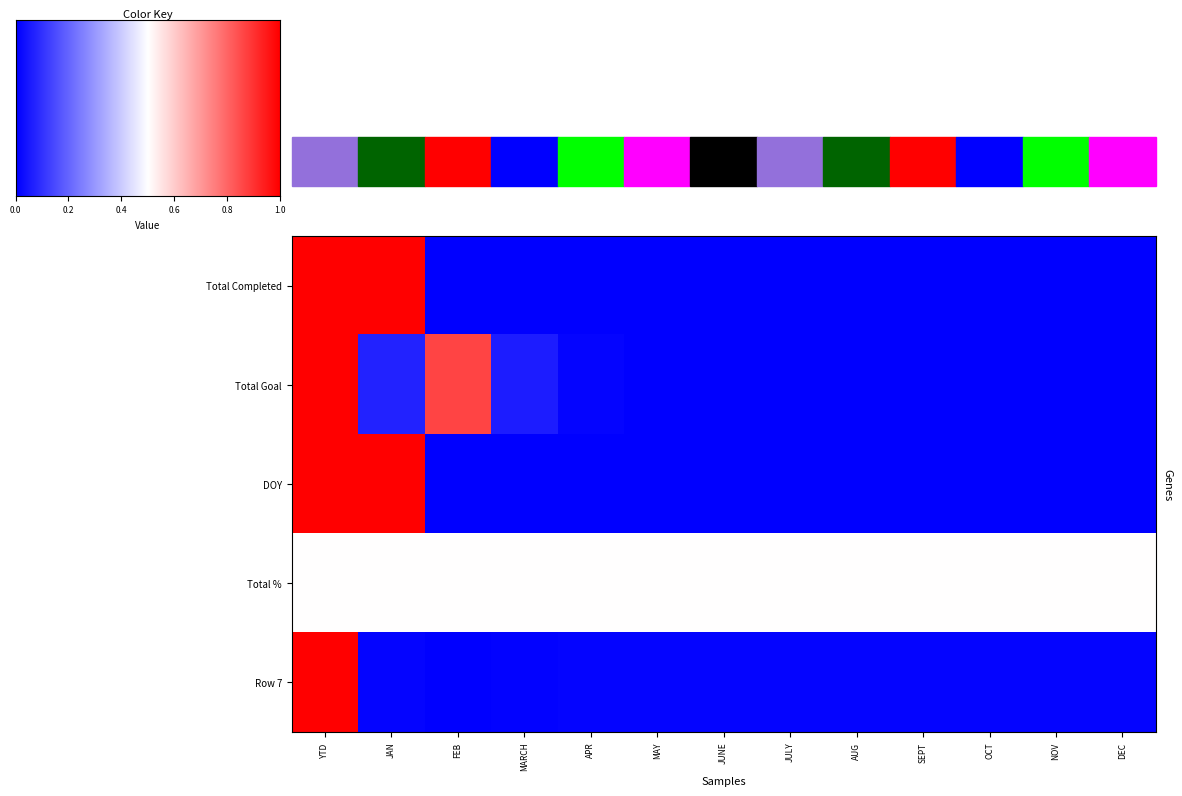

Reading left to right, what are all the values shown in this chart?

Total Completed: YTD=1.0	JAN=1.0	FEB=0.0	MARCH=0.0	APR=0.0	MAY=0.0	JUNE=0.0	JULY=0.0	AUG=0.0	SEPT=0.0	OCT=0.0	NOV=0.0	DEC=0.0
Total Goal: YTD=1.0	JAN=0.1	FEB=0.9	MARCH=0.1	APR=0.0	MAY=0.0	JUNE=0.0	JULY=0.0	AUG=0.0	SEPT=0.0	OCT=0.0	NOV=0.0	DEC=0.0
DOY: YTD=1.0	JAN=1.0	FEB=0.0	MARCH=0.0	APR=0.0	MAY=0.0	JUNE=0.0	JULY=0.0	AUG=0.0	SEPT=0.0	OCT=0.0	NOV=0.0	DEC=0.0
Total %: YTD=0.5	JAN=0.5	FEB=0.5	MARCH=0.5	APR=0.5	MAY=0.5	JUNE=0.5	JULY=0.5	AUG=0.5	SEPT=0.5	OCT=0.5	NOV=0.5	DEC=0.5
Row 7: YTD=1.0	JAN=0.0	FEB=0.0	MARCH=0.0	APR=0.0	MAY=0.0	JUNE=0.0	JULY=0.0	AUG=0.0	SEPT=0.0	OCT=0.0	NOV=0.0	DEC=0.0